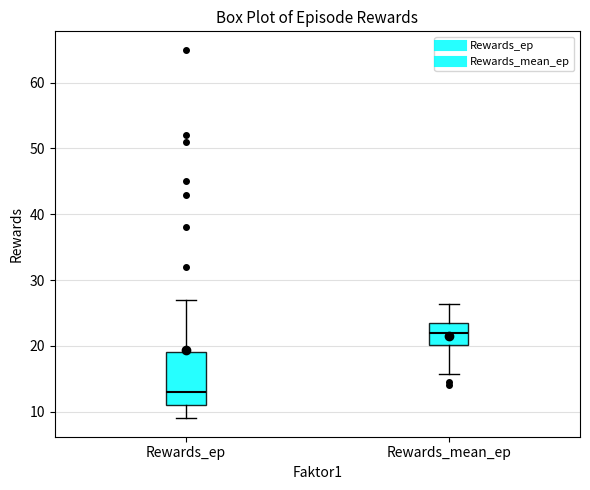

Where does the median line of the box for Rewards_ep sit on the y-axis? The values are not printed on the chart, so give them approximately, as read against the axis.

13